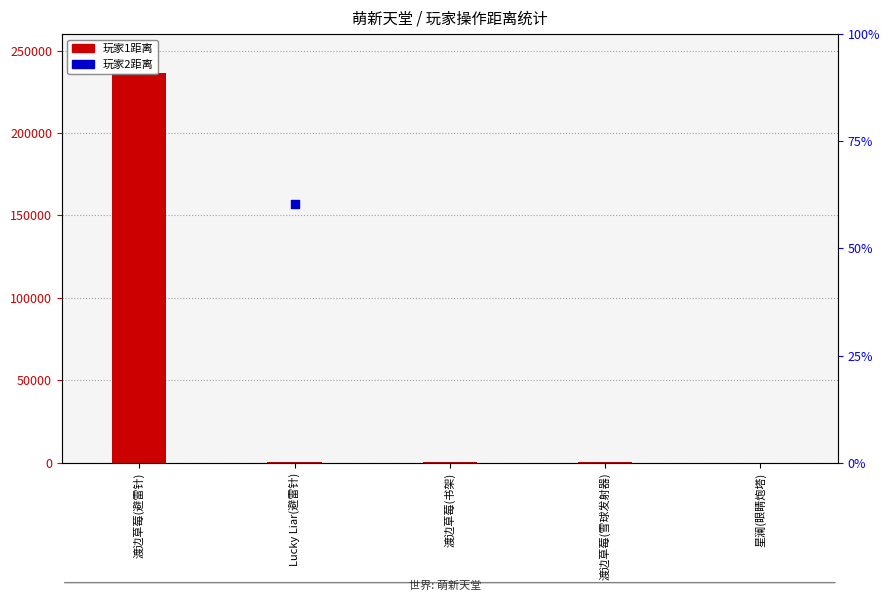

What is the ratio of the value at 渡边草莓(雪球发射器) to the value at 渡边草莓(书架)?

0.9